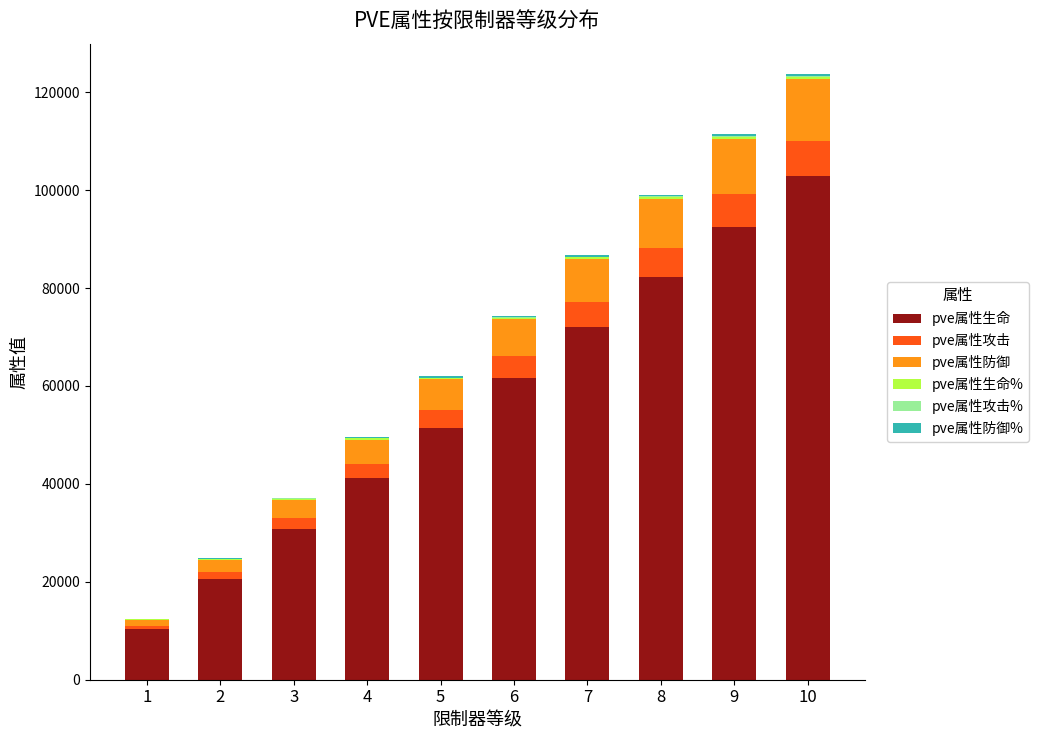

Does the chart contain stacked bars?

Yes